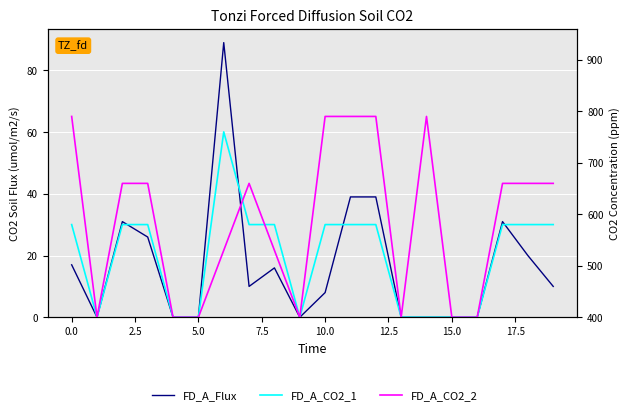

What is the spread (max minus min) of values at 19?

650